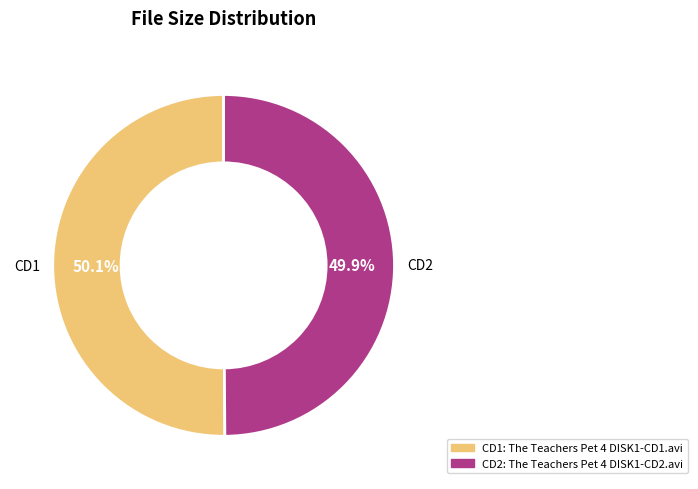

Is there any slice that represents more than half of the pie?

Yes